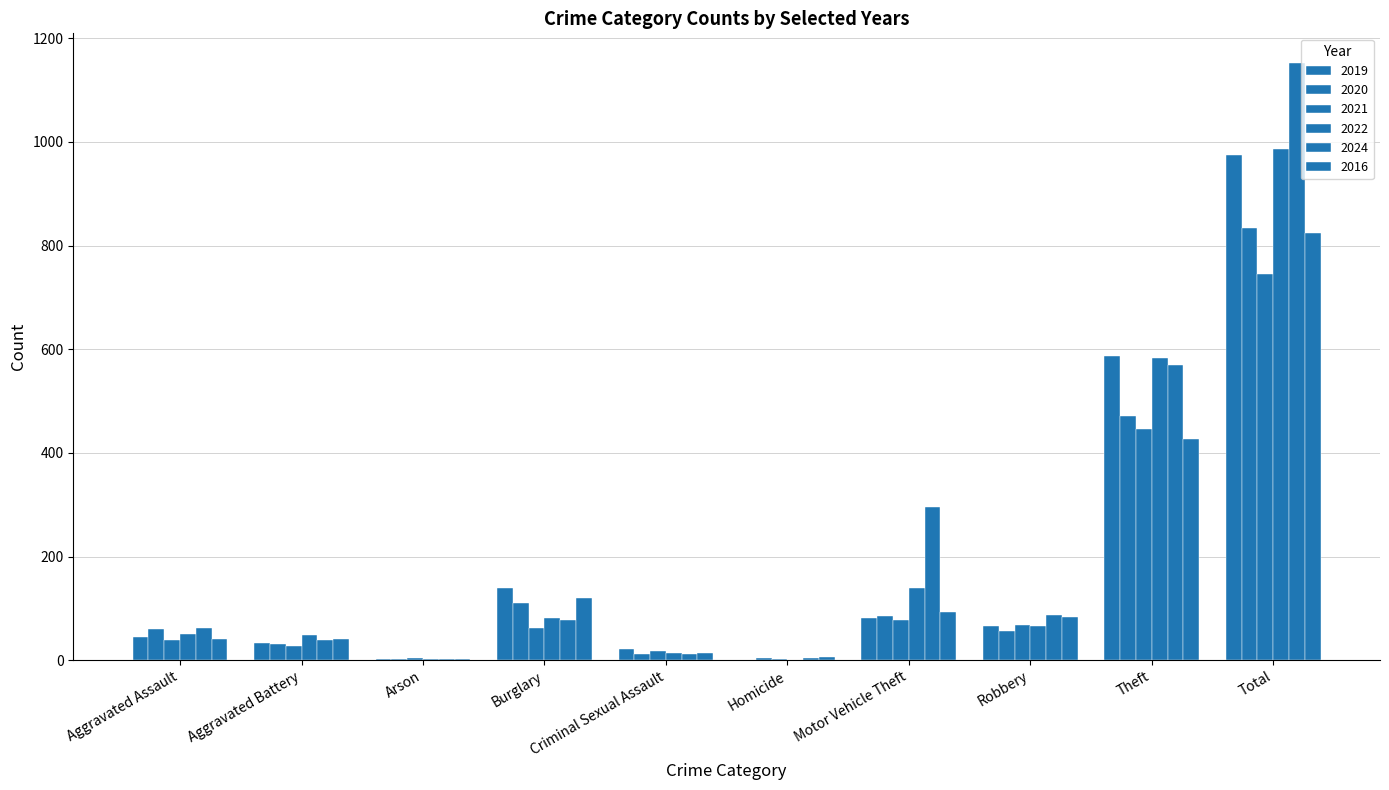

How many groups of bars are there?

10